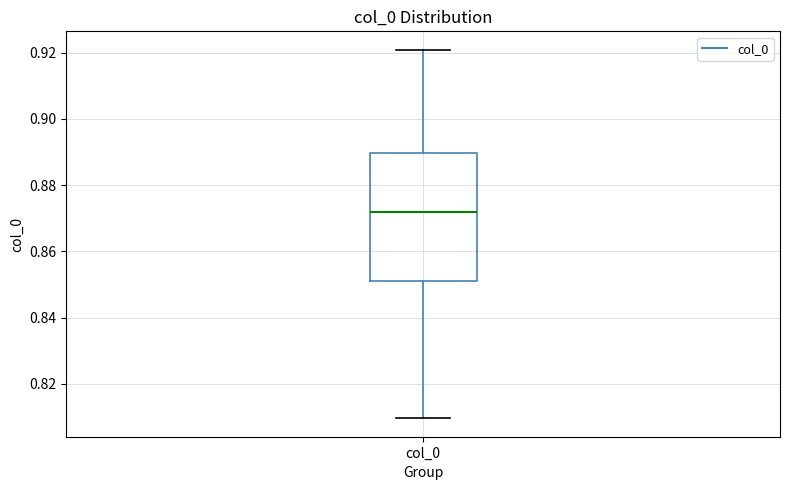

Transcribe this box plot: give where the median line is, the range the box spans, and where the two whiskers end, as read against the y-axis. The values are not printed on the chart, so give them approximately, as read against the axis.

median 0.872, box 0.852 to 0.890, whiskers 0.810 to 0.920